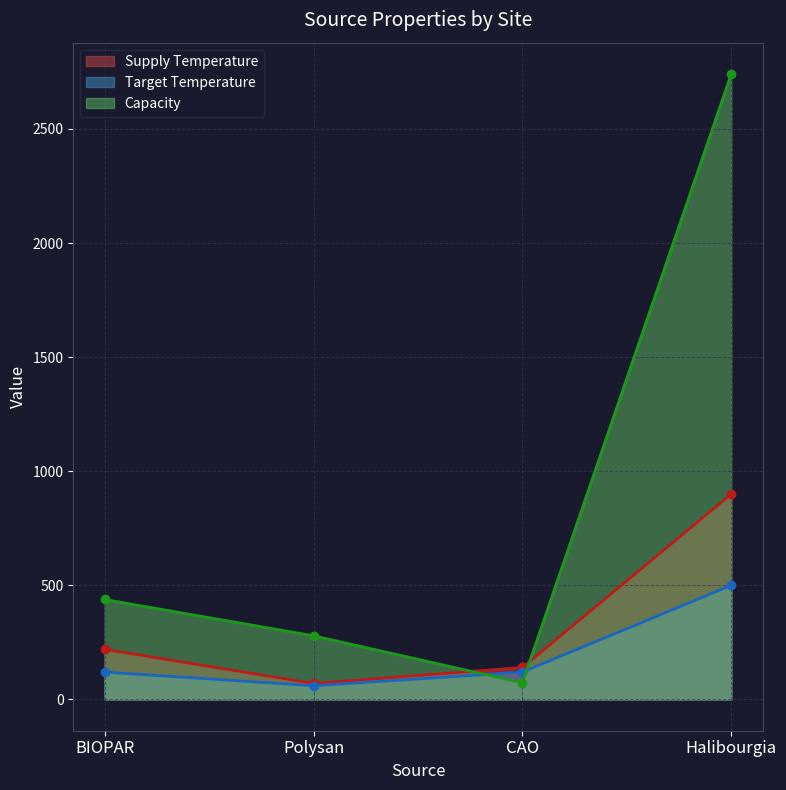

What is the difference between the highest and lowest values at Halibourgia?

2241